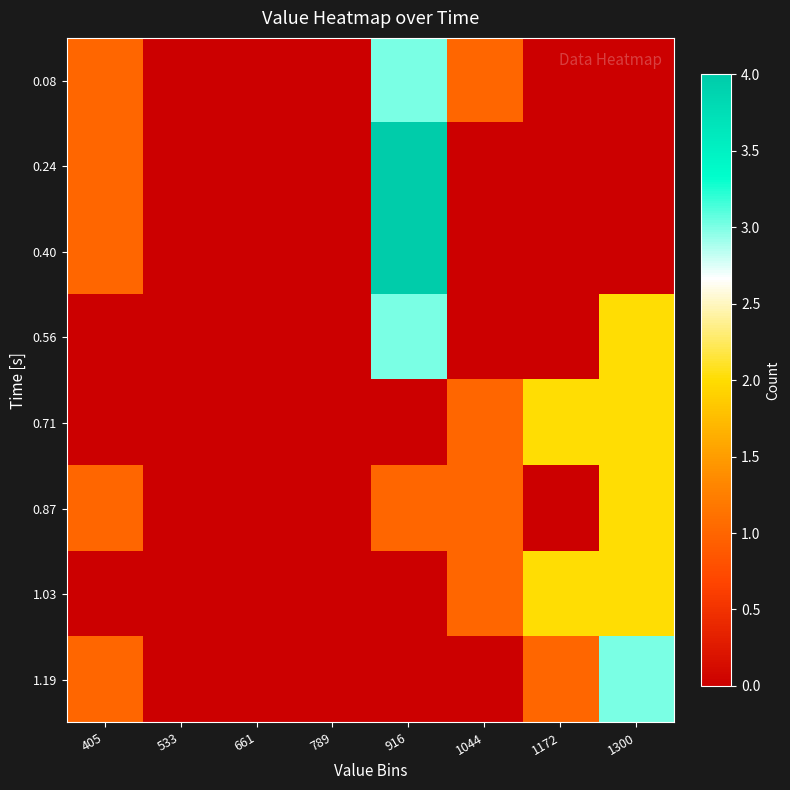

What is the total value across all series at 1300?

11